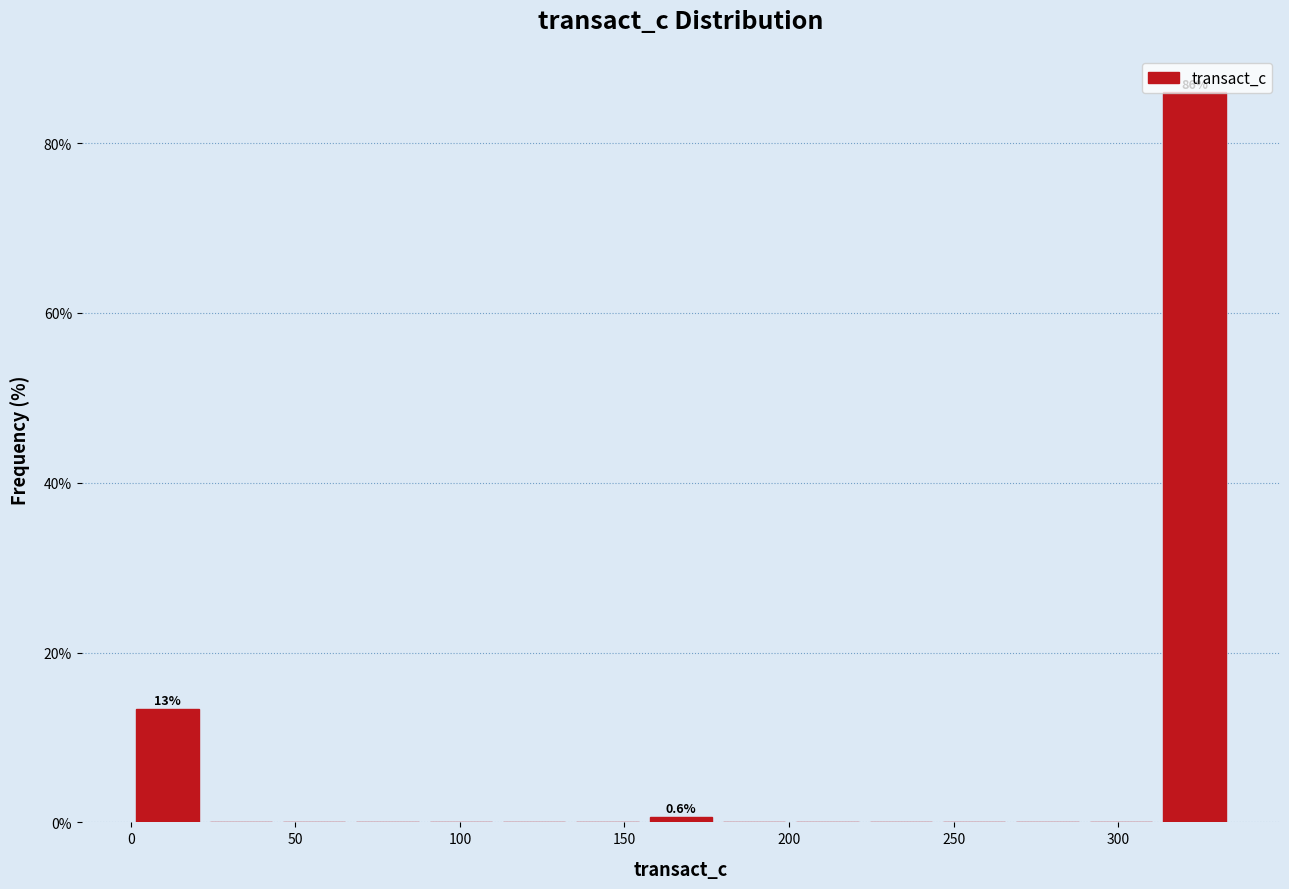

Over which range of the x-axis is the bar tallest?

310 to 335